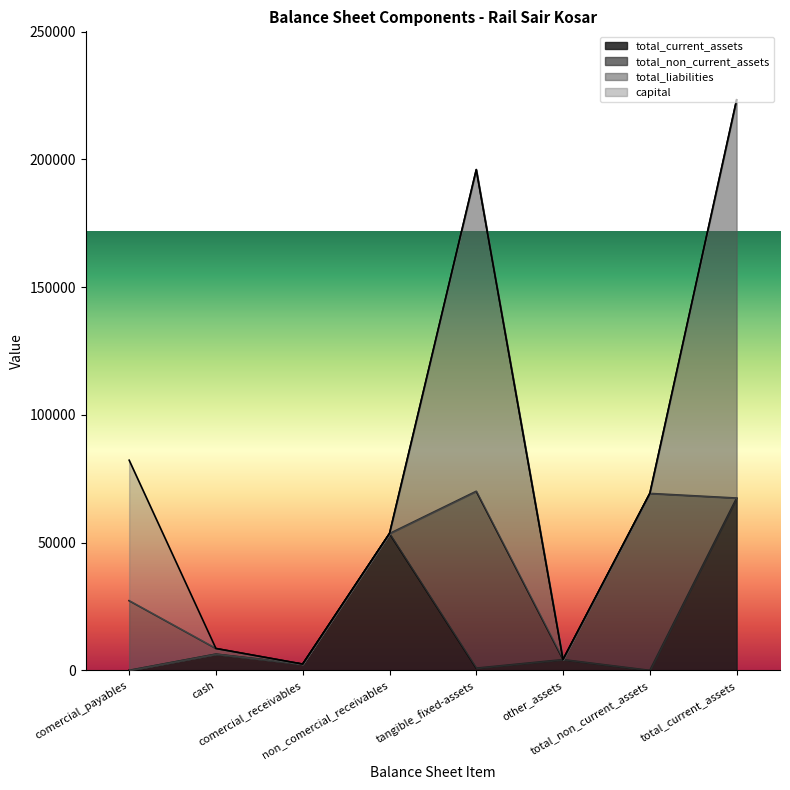

What is the approximate value of capital at comercial_payables?

55000